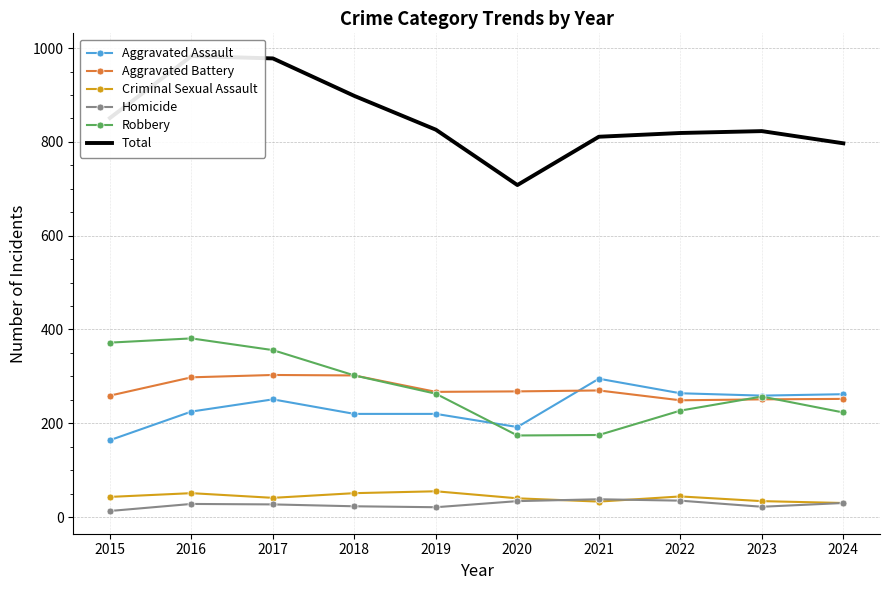

What is the difference between the highest and lowest values at 2023?

801